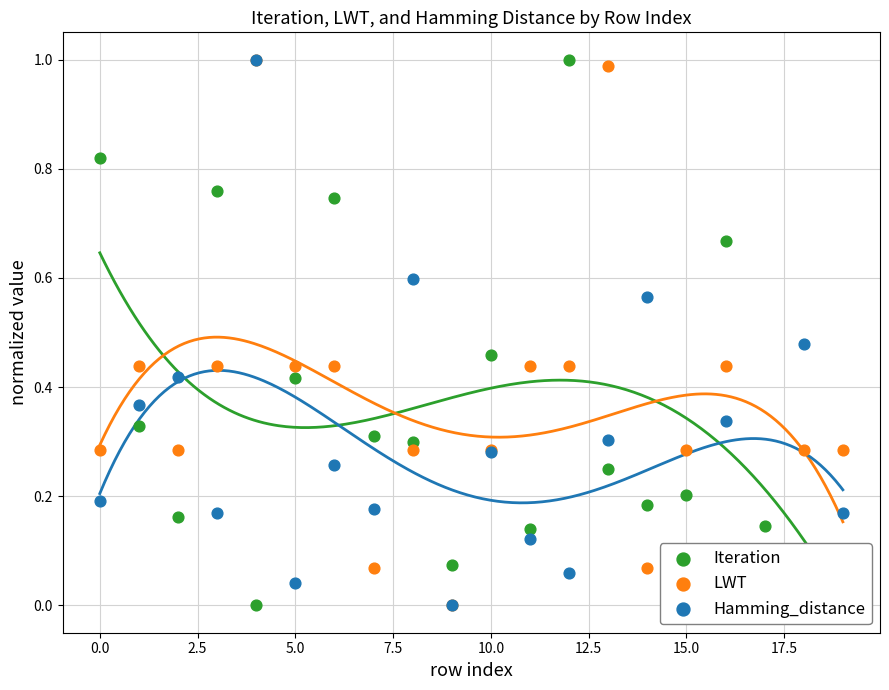

At how many categories does at least one series exceed 0?

20